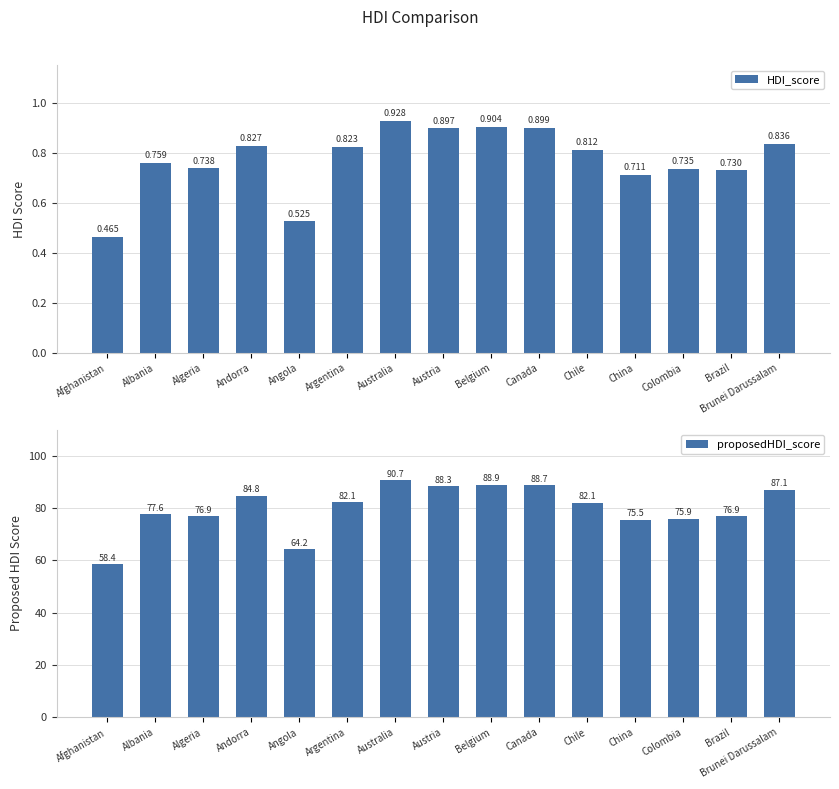

Between Angola and Belgium, which series saw the biggest shift?

proposedHDI_score